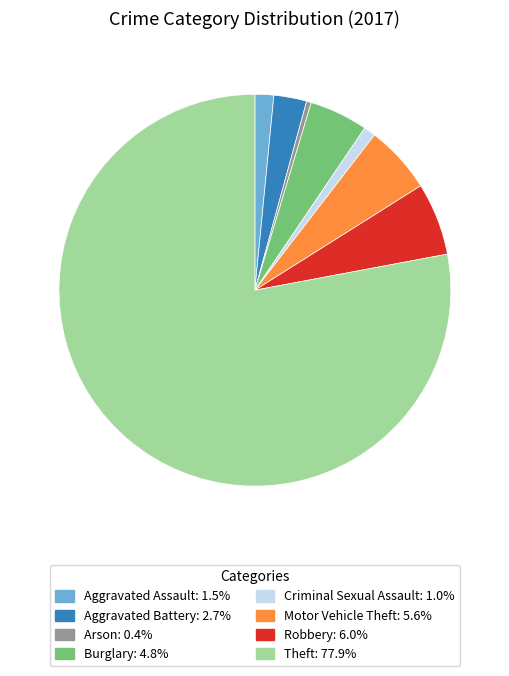

Is the sum of Criminal Sexual Assault and Motor Vehicle Theft greater than half?

No